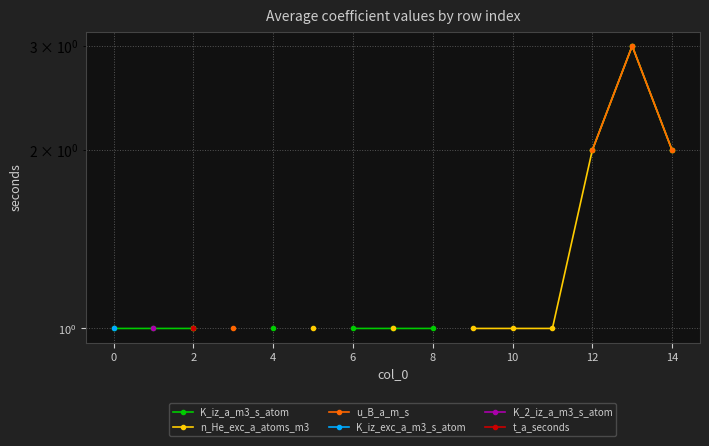

What value does the u_B_a_m_s series have at 4?

1.0